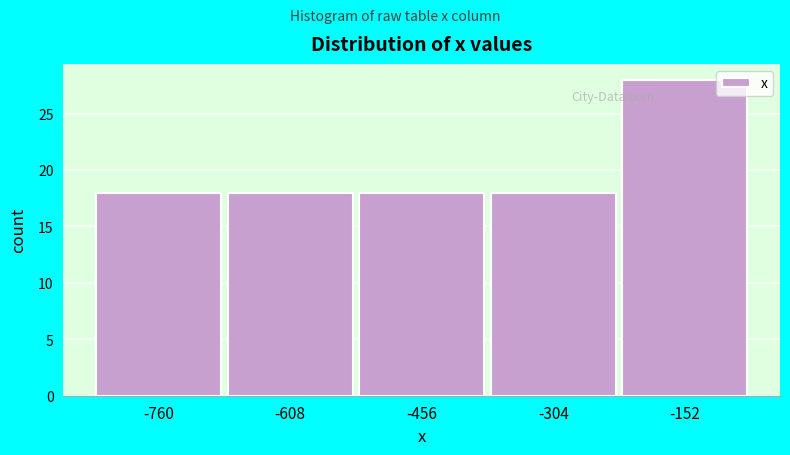

Reading right to left, transcribe all the data shown in this chart.

-152=28	-304=18	-456=18	-608=18	-760=18